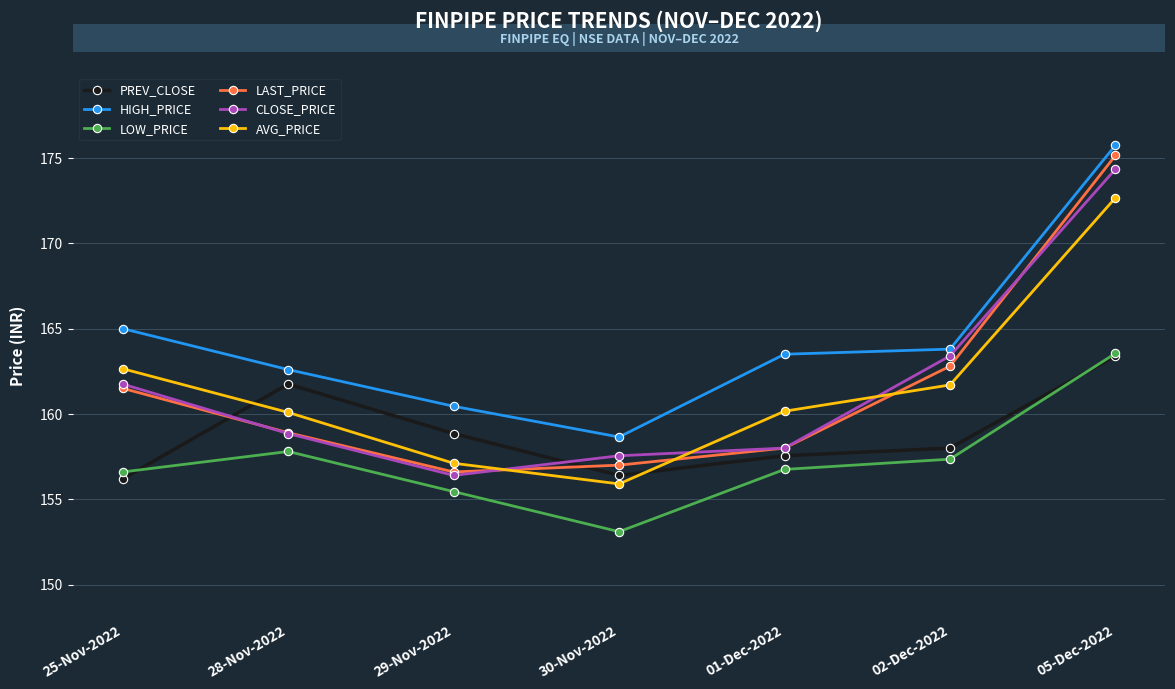

At how many categories does at least one series exceed 162?

5